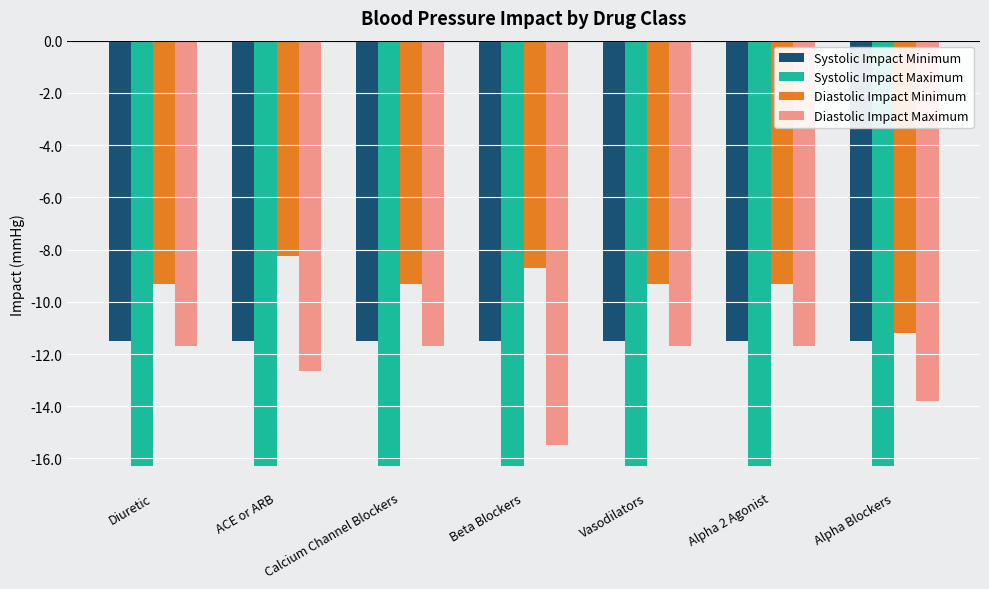

What is the difference between the highest and lowest values at Calcium Channel Blockers?

7.0